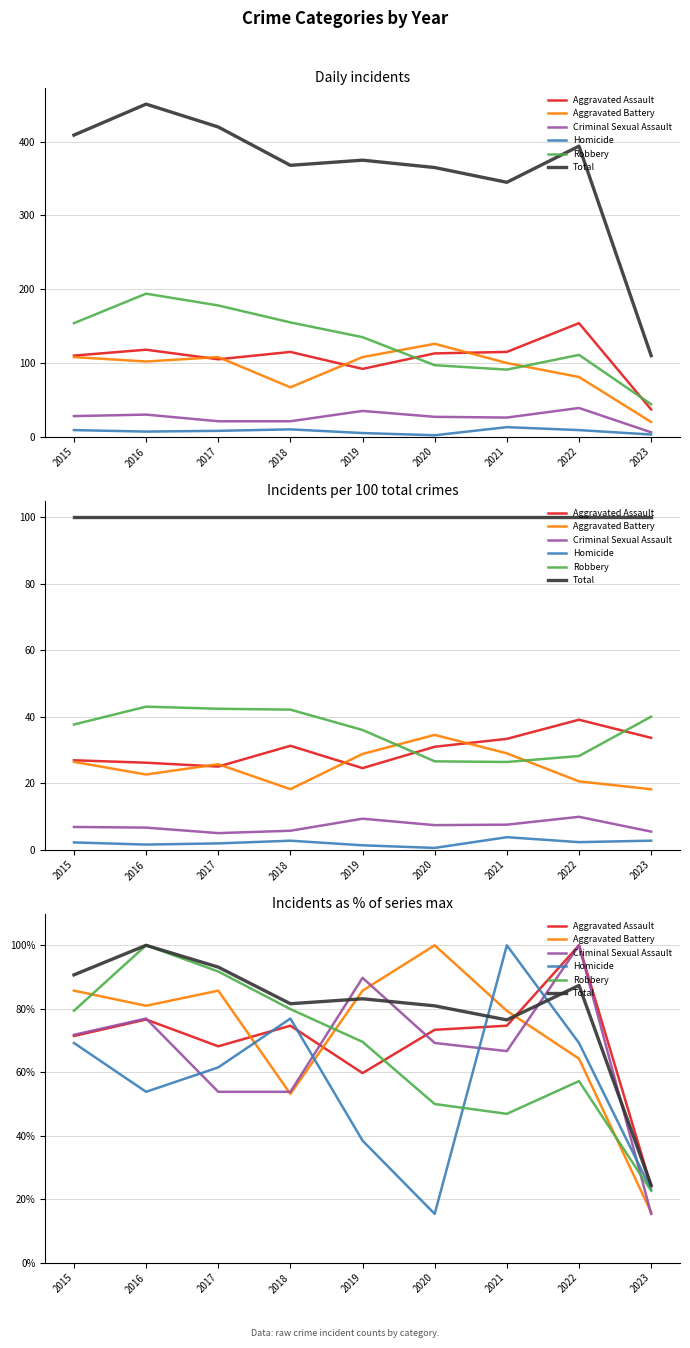

What is the value of the Total point at the 5th from the left?

83.1